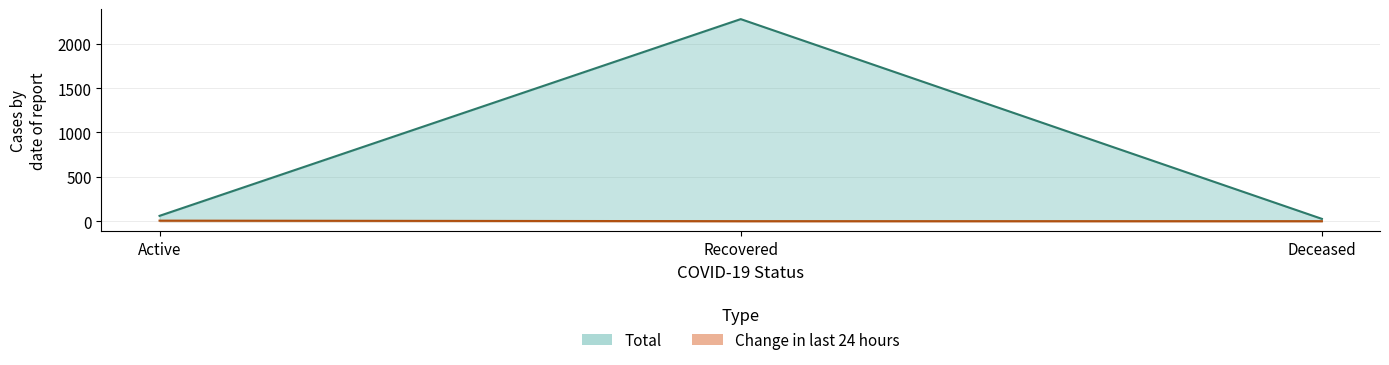

What is the difference between the maximum and minimum values in the Recovered series?

2277